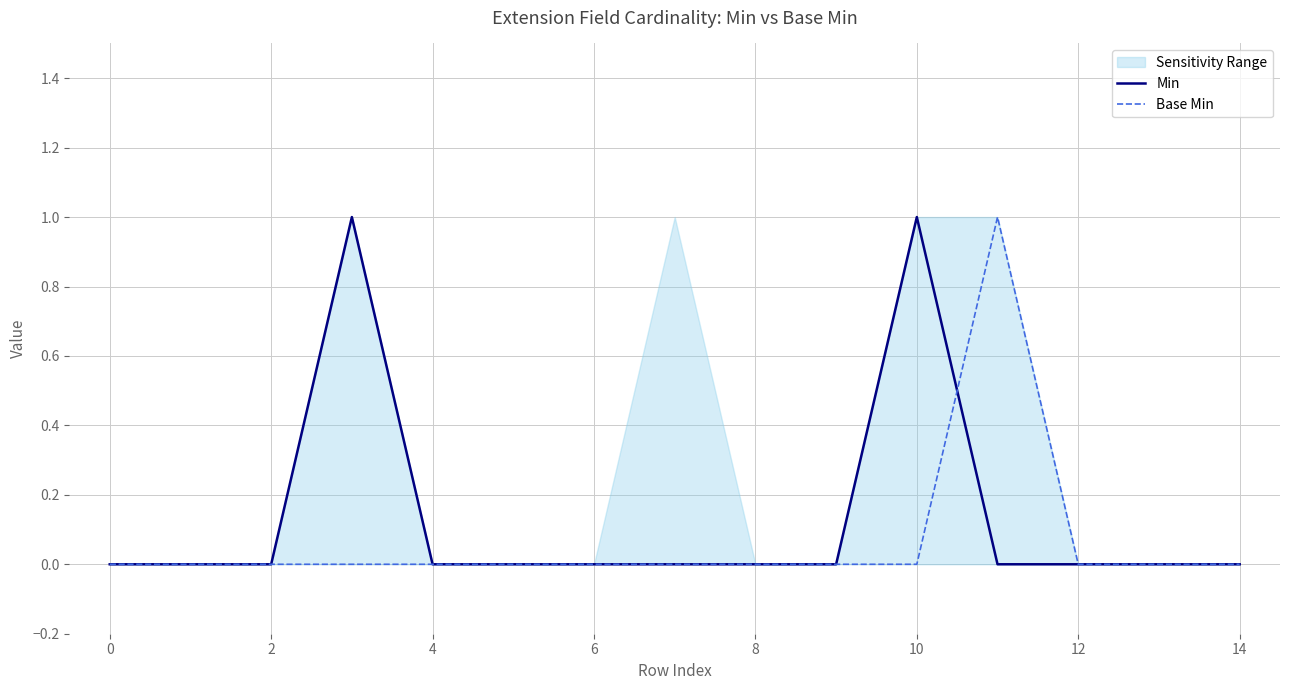

What is the greatest value displayed?

1